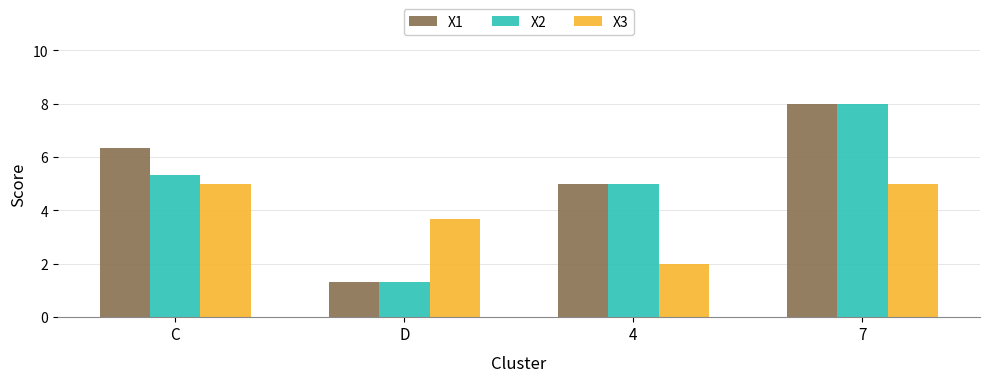

What is the label of the 4th bar from the right?

C